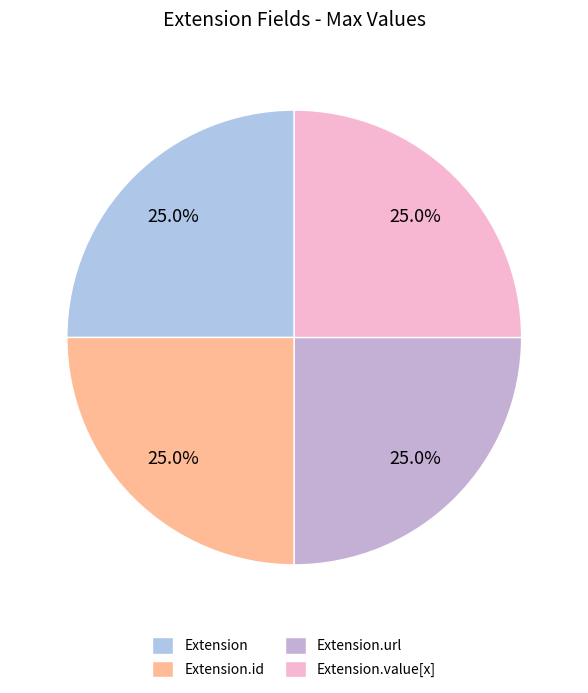

Is it true that Extension.value[x] is 25% of the pie?

True